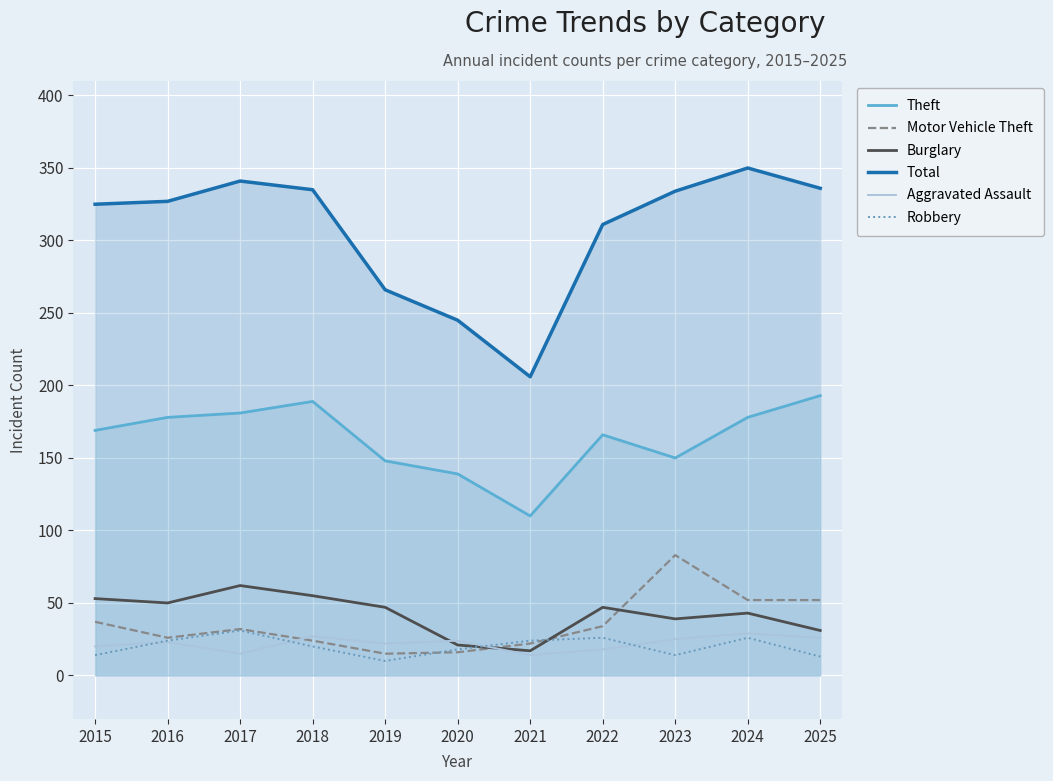

The value of Robbery at 2023 is 6. True or false?

False